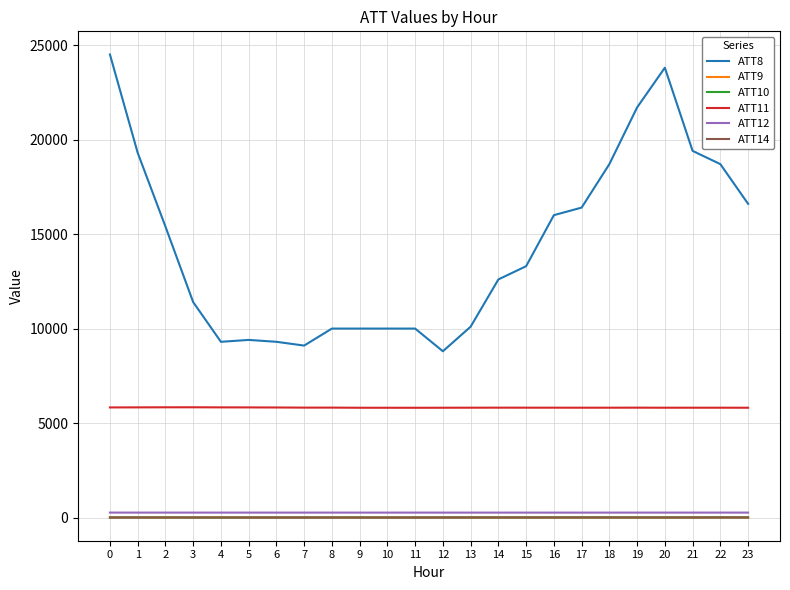

What is the difference between the maximum and minimum values in the ATT11 series?

26.4